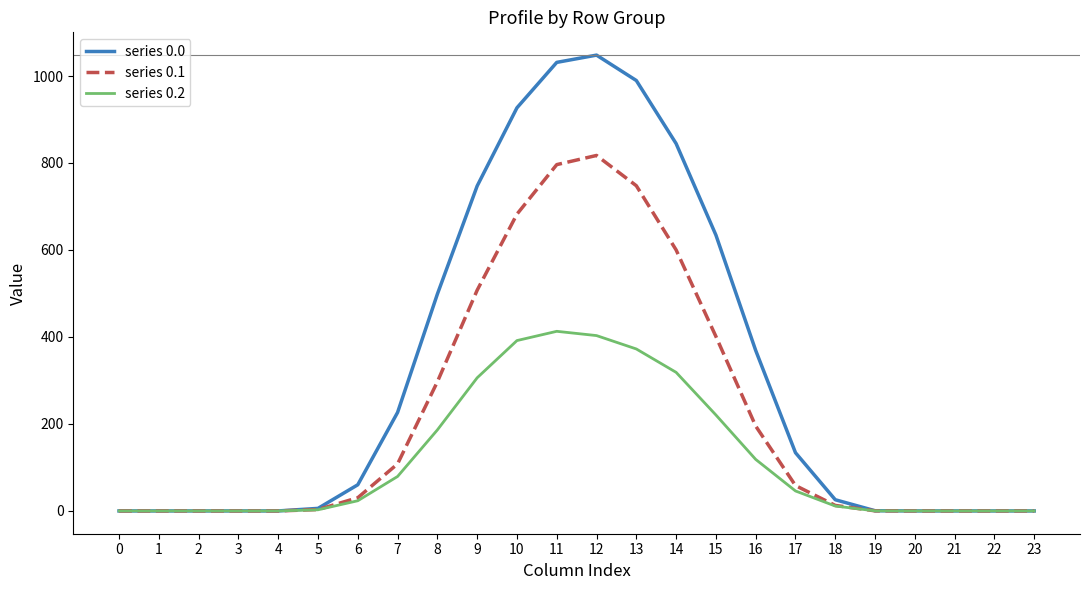

What is the approximate value of series 0.0 at 19?

0.5